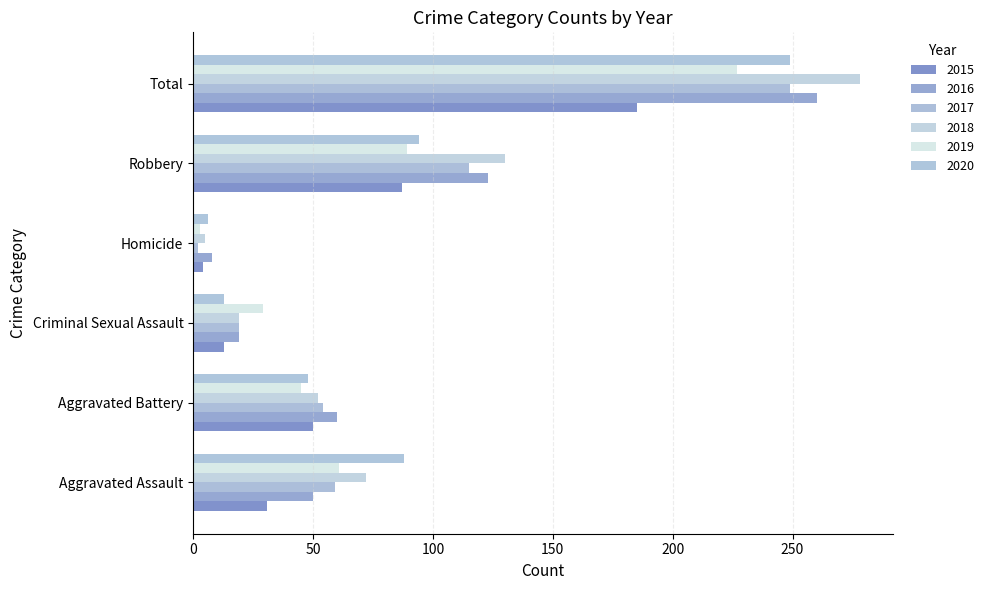

What is the difference between the 2018 values at Aggravated Battery and Aggravated Assault?

20